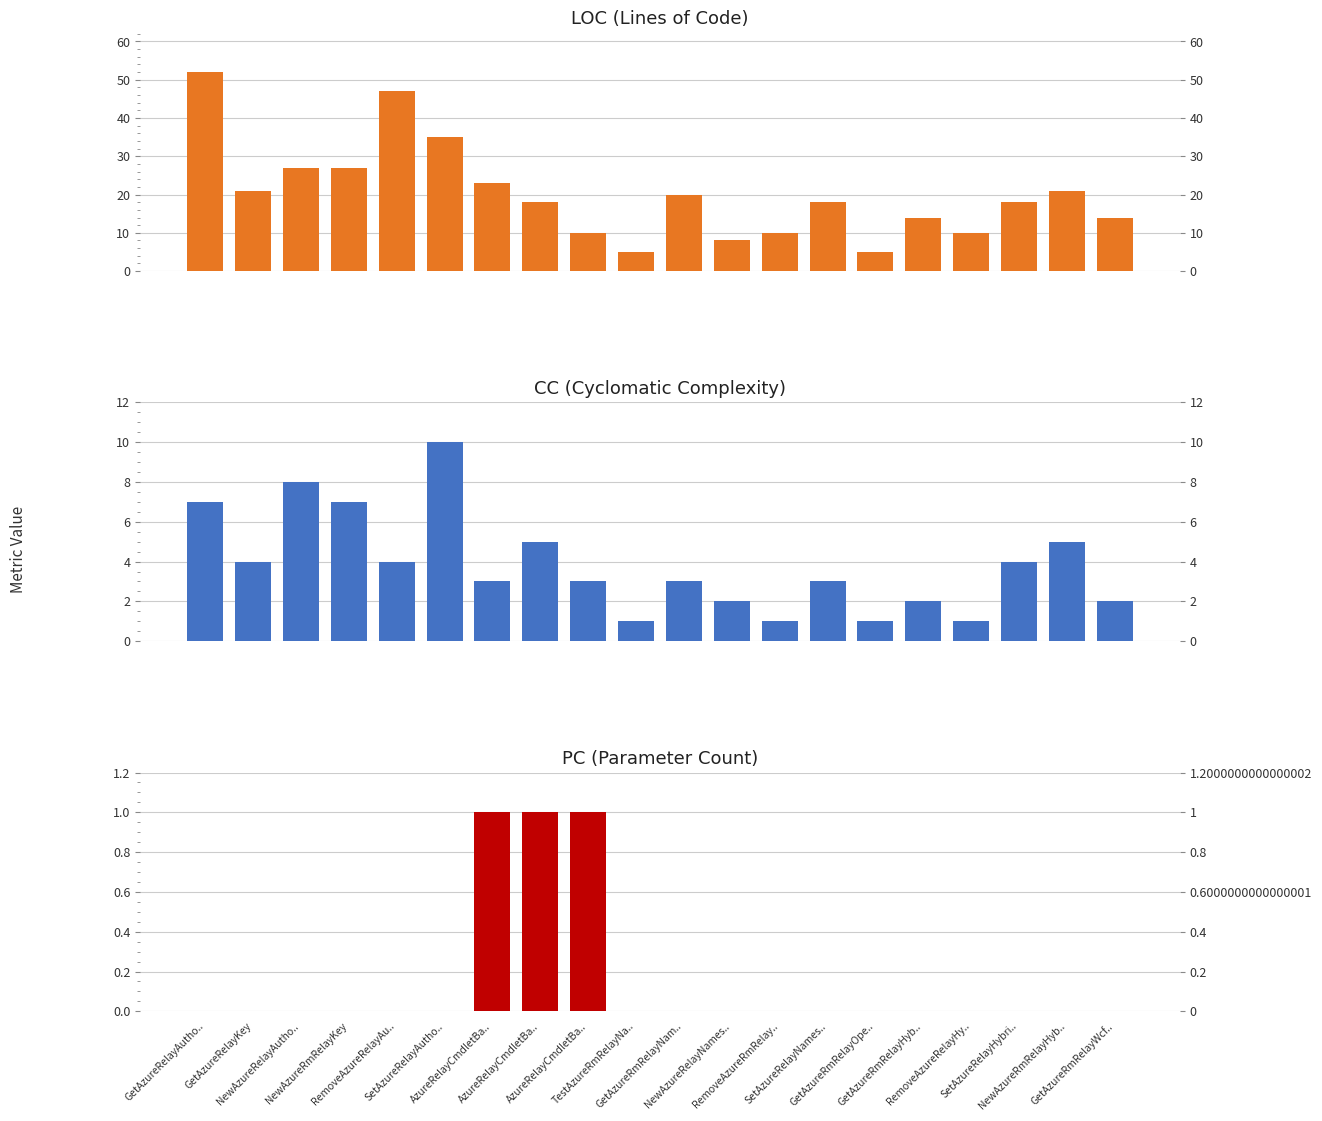

How many values in PC are above zero?

3